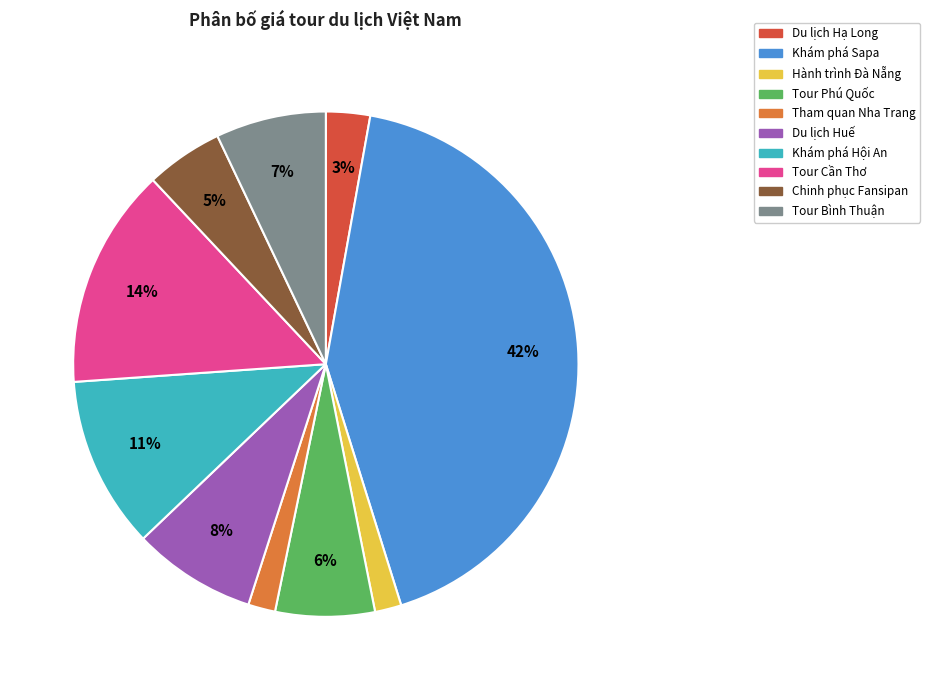

The Khám phá Hội An slice represents 1% of the pie. True or false?

False